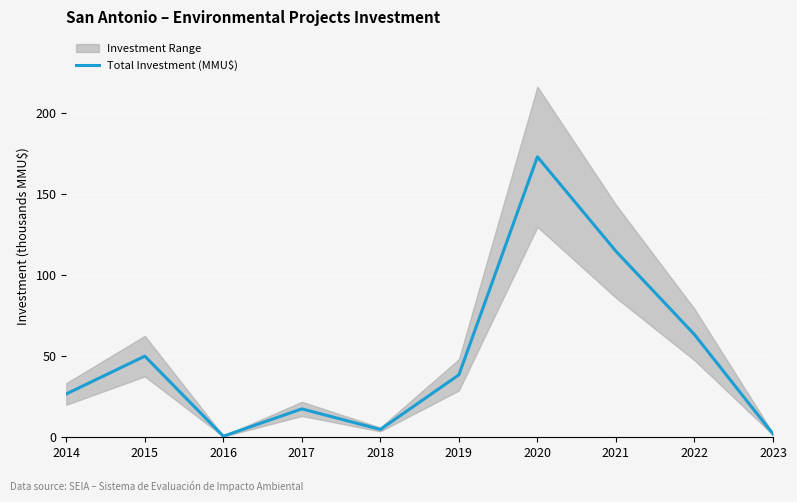

Rank the categories by value from lowest to highest.

2016, 2023, 2018, 2017, 2014, 2019, 2015, 2022, 2021, 2020